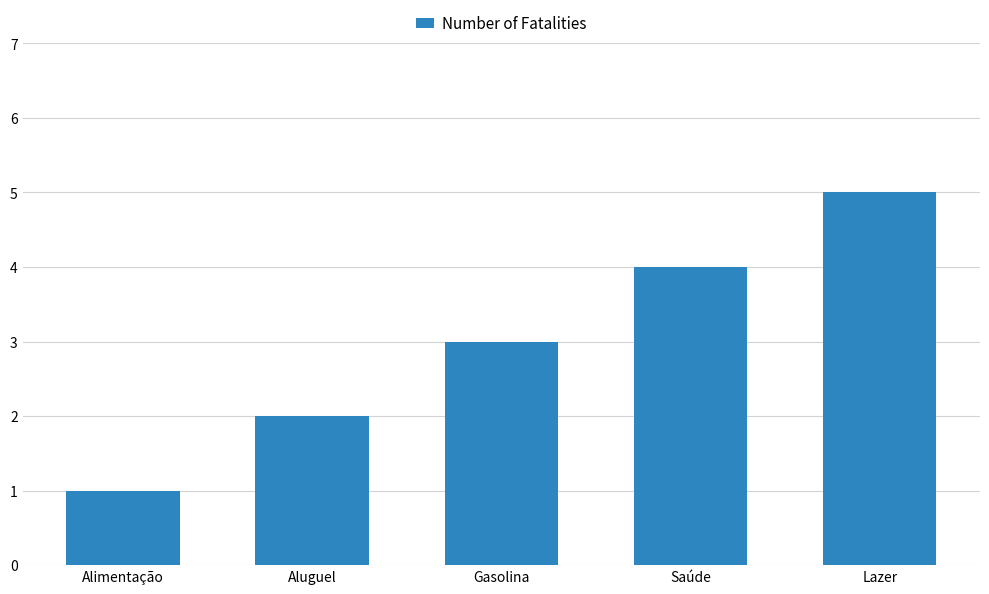

What is the sum of the values at Aluguel and Lazer?

7